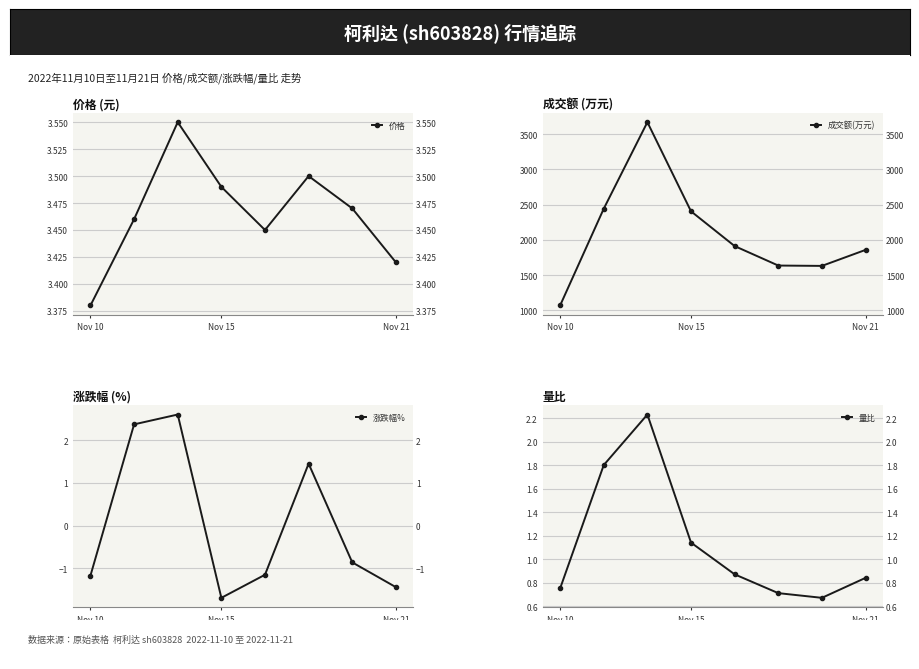

At which label is 价格 closest to 3?

Nov 10